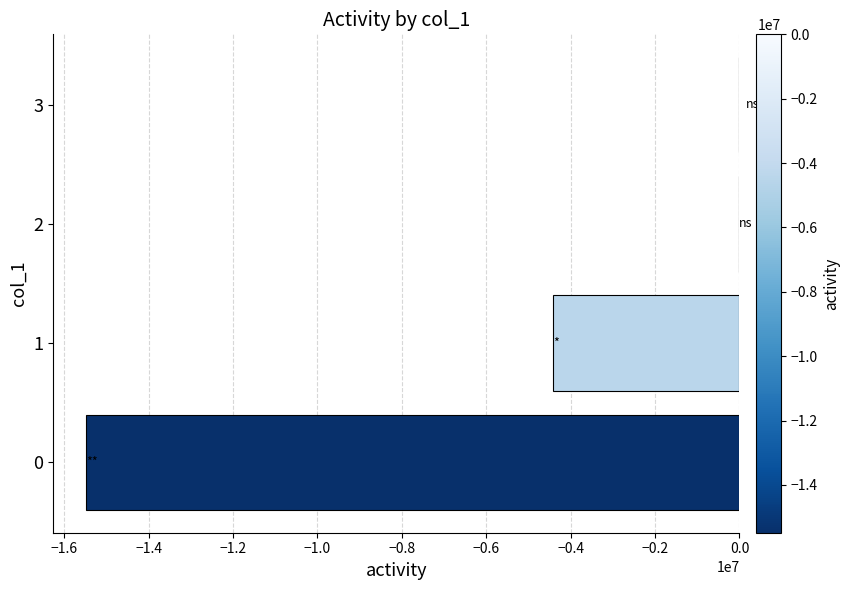

True or false: the data shows -15487190 at 0.

True